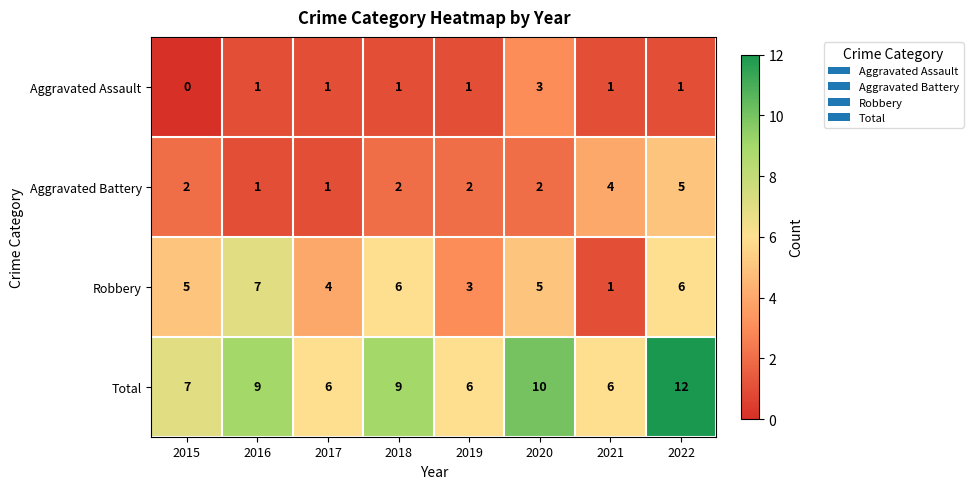

List the series in order of their peak value, lowest first.

Aggravated Assault, Aggravated Battery, Robbery, Total